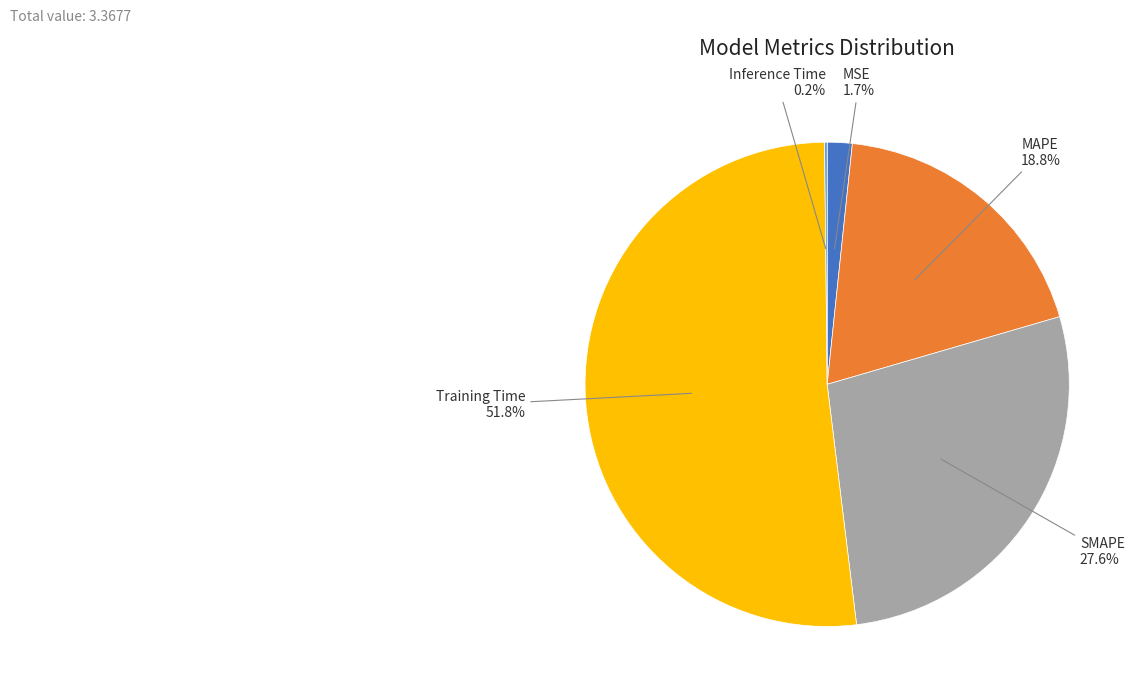

Is there any slice that represents more than half of the pie?

Yes